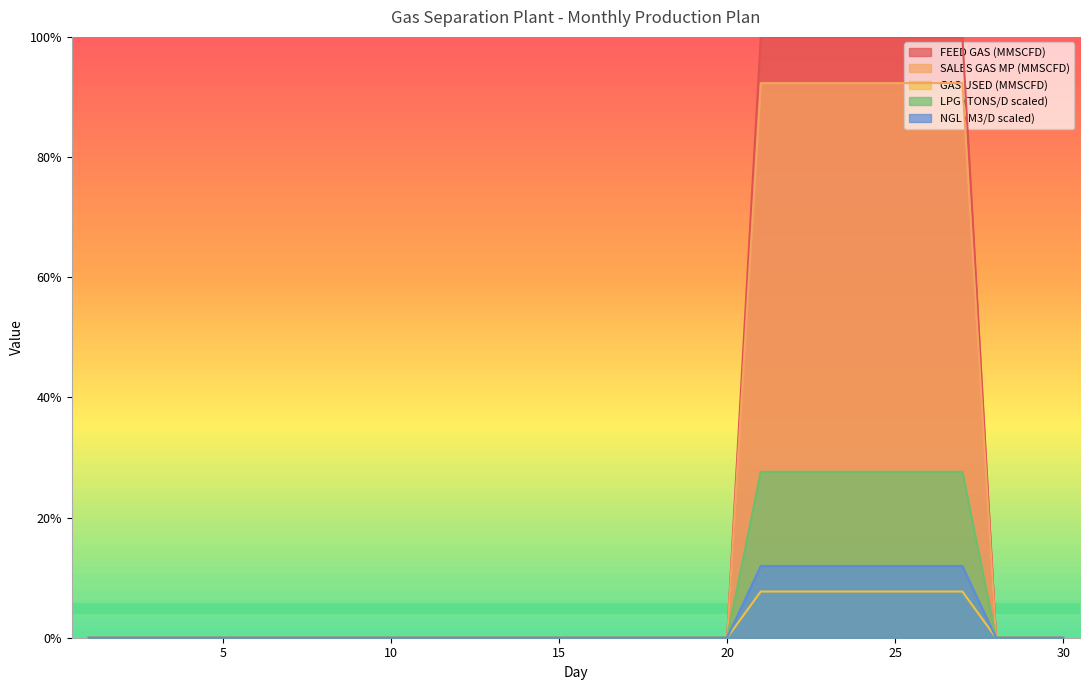

The NGL (M3/D scaled) series shows 7.4 at 24. True or false?

False